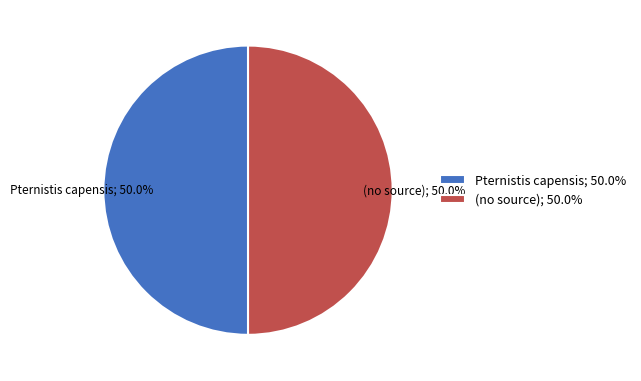

What is the ratio of the value at (no source); 50.0% to the value at Pternistis capensis; 50.0%?

1.0